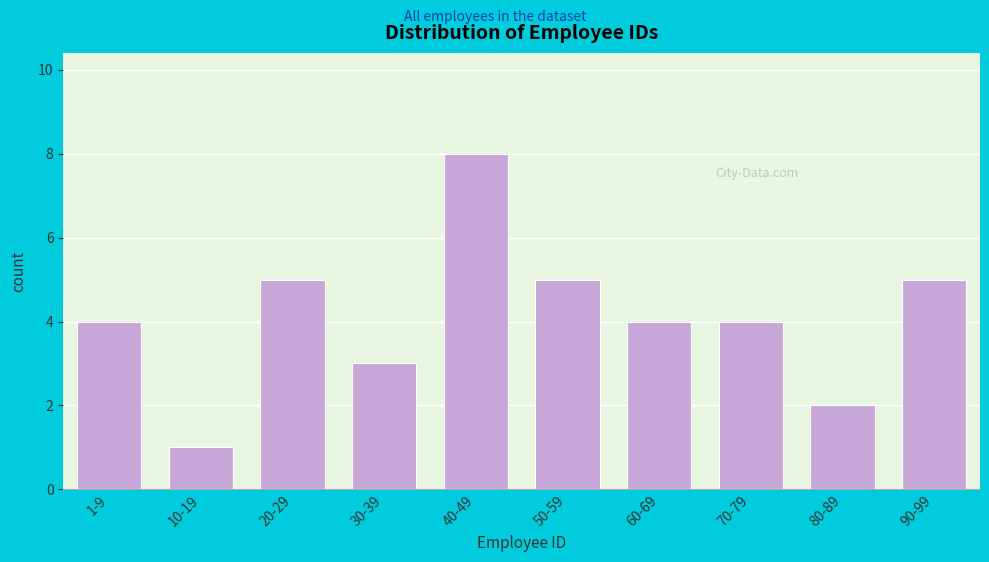

Reading left to right, list all the values displayed in this chart.

4	1	5	3	8	5	4	4	2	5